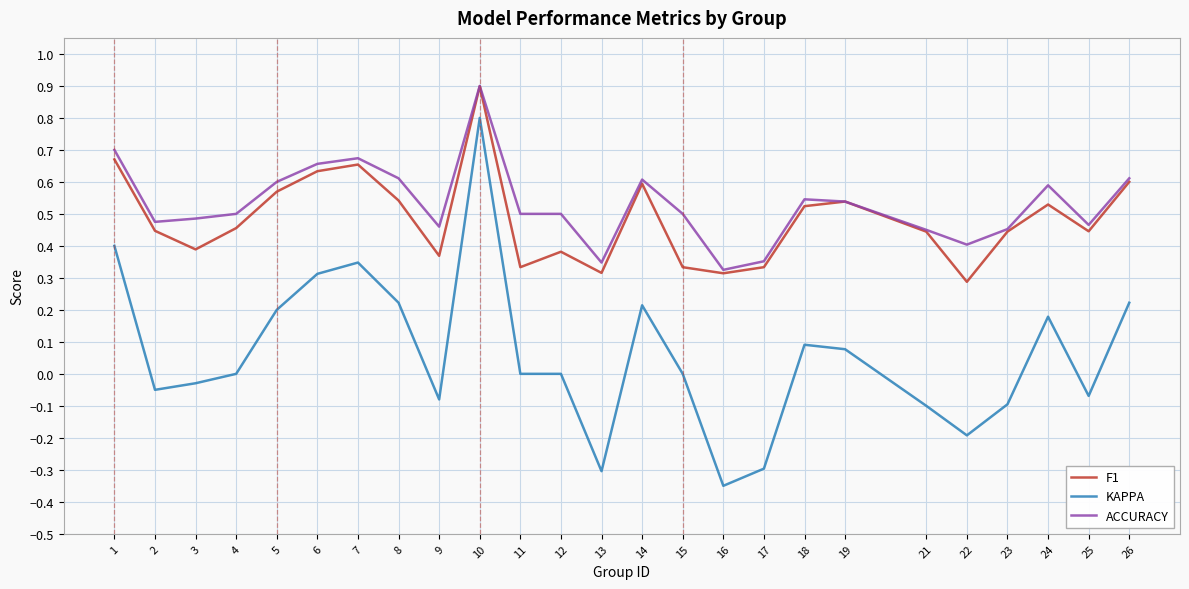

At how many categories does at least one series exceed 0?

25